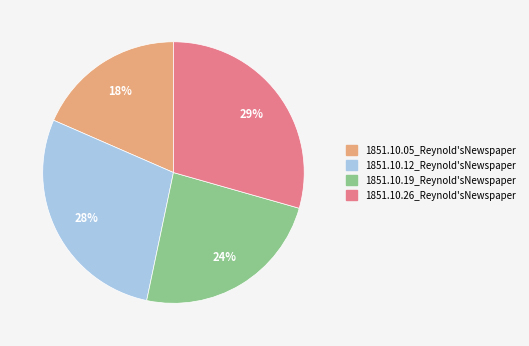

Rank the categories by value from highest to lowest.

1851.10.26_Reynold'sNewspaper, 1851.10.12_Reynold'sNewspaper, 1851.10.19_Reynold'sNewspaper, 1851.10.05_Reynold'sNewspaper